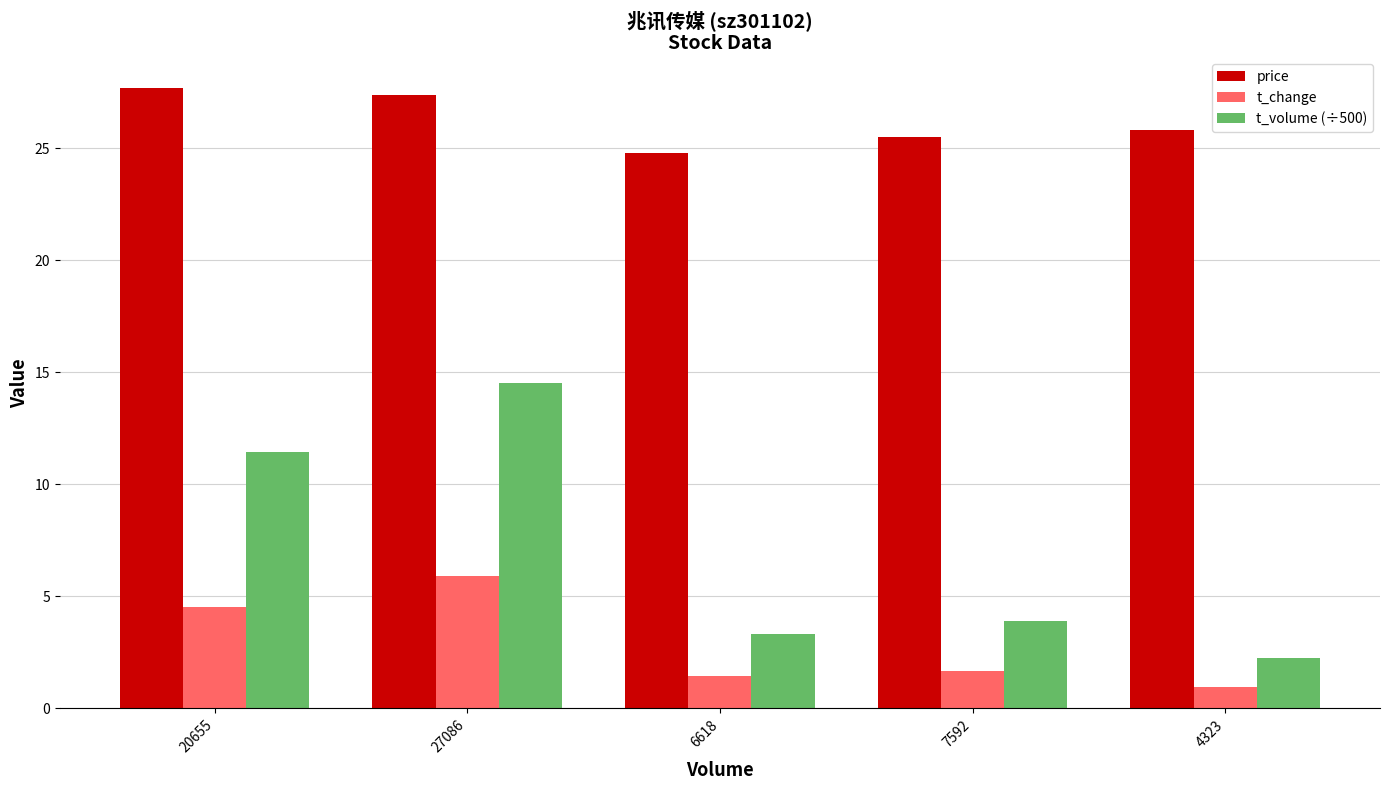

What is the total value across all series at 7592?

31.1